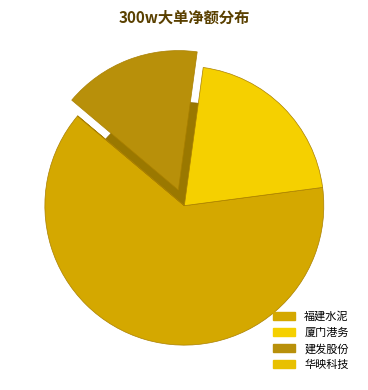

Is it true that 福建水泥 is 70% of the pie?

False